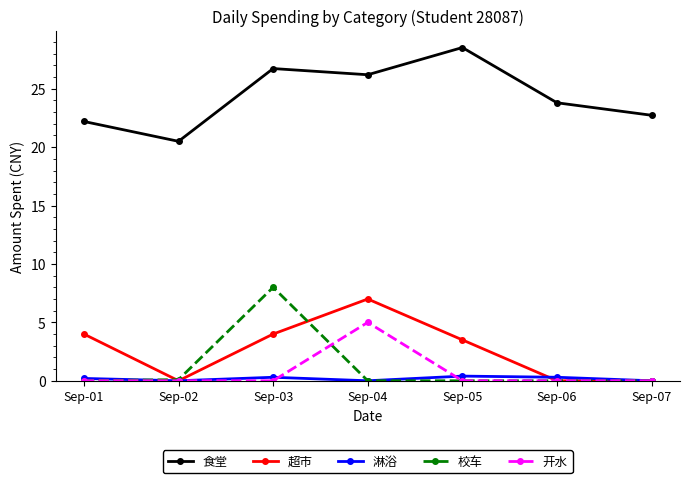

Where does the 超市 series first go above 3?

Sep-01